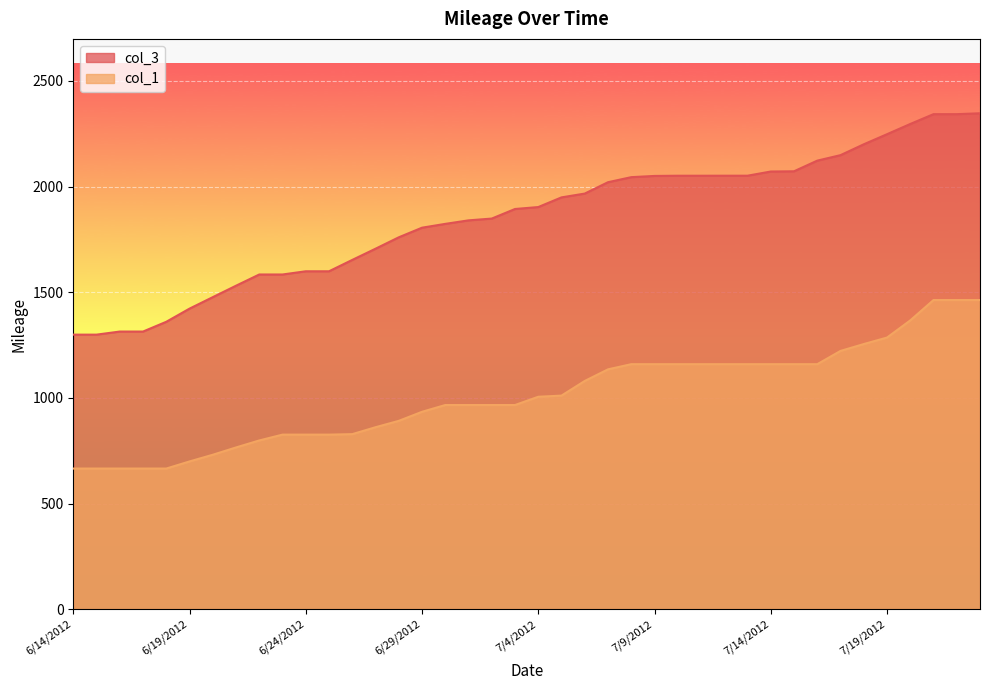

At 6/25/2012, list the series in order from smallest to largest.

col_1, col_3